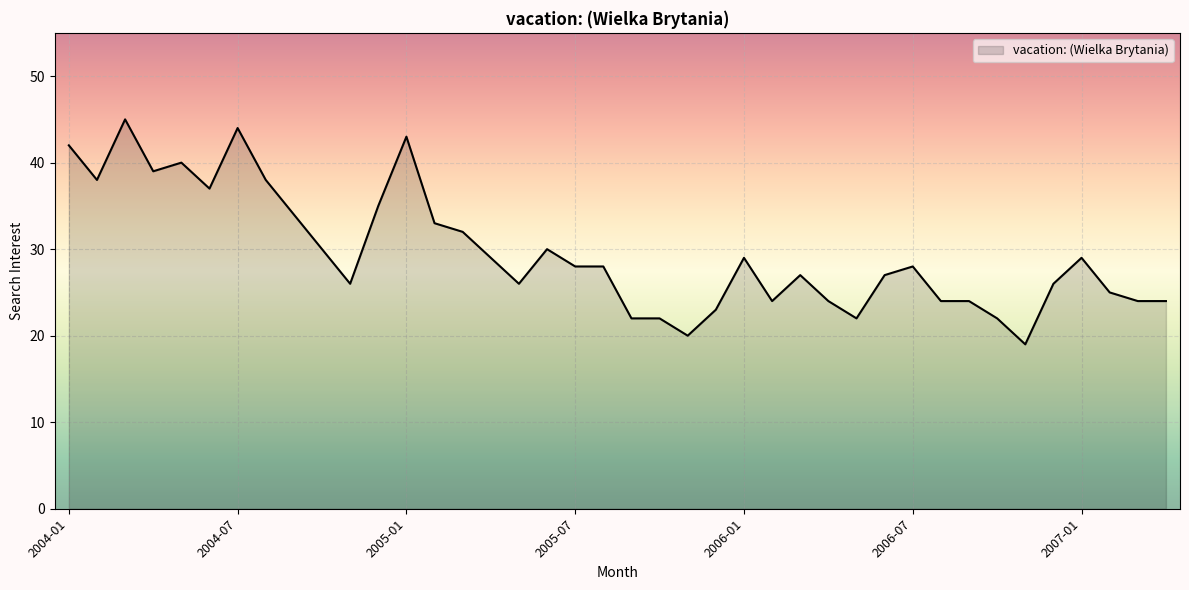

What is the difference between the maximum and second lowest values?

25